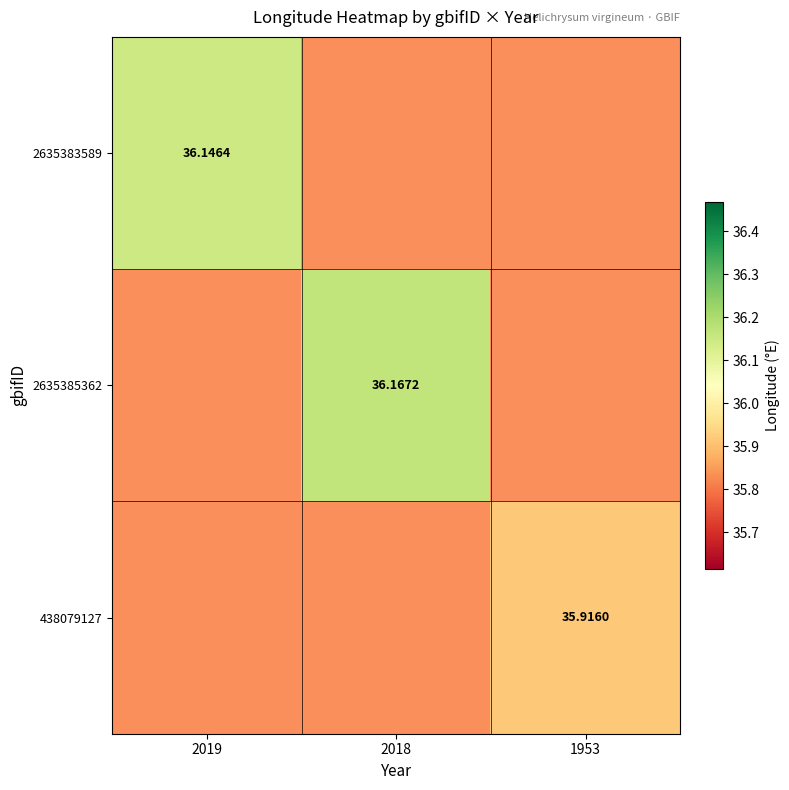

Which has a higher value, 1953 or 2019?

2019